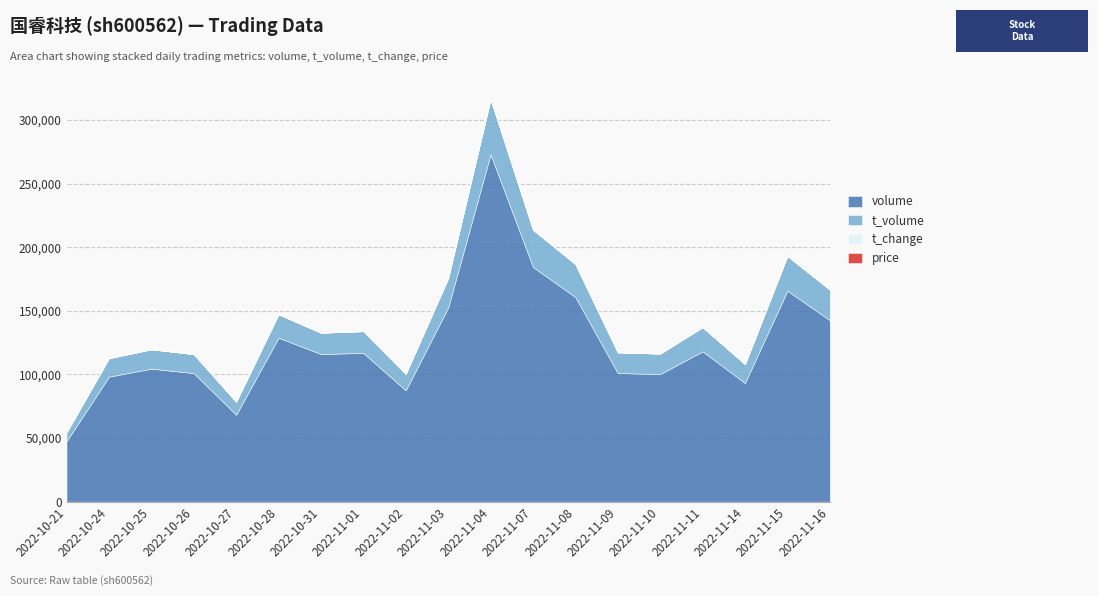

Reading left to right, what are all the values shown in this chart?

price: 2022-10-21=14.6	2022-10-24=14.6	2022-10-25=14.4	2022-10-26=14.9	2022-10-27=14.8	2022-10-28=14.1	2022-10-31=14.5	2022-11-01=14.7	2022-11-02=14.8	2022-11-03=15.3	2022-11-04=16.1	2022-11-07=15.8	2022-11-08=16.1	2022-11-09=16.0	2022-11-10=15.9	2022-11-11=16.1	2022-11-14=15.9	2022-11-15=16.6	2022-11-16=16.6
t_change: 2022-10-21=0.7	2022-10-24=1.5	2022-10-25=1.6	2022-10-26=1.5	2022-10-27=1.0	2022-10-28=1.9	2022-10-31=1.8	2022-11-01=1.8	2022-11-02=1.3	2022-11-03=2.3	2022-11-04=4.1	2022-11-07=2.8	2022-11-08=2.4	2022-11-09=1.5	2022-11-10=1.5	2022-11-11=1.8	2022-11-14=1.4	2022-11-15=2.5	2022-11-16=2.2
t_volume: 2022-10-21=6897.0	2022-10-24=14497.0	2022-10-25=15174.0	2022-10-26=14924.0	2022-10-27=10174.0	2022-10-28=18425.0	2022-10-31=16708.0	2022-11-01=17103.0	2022-11-02=12911.0	2022-11-03=23079.0	2022-11-04=43411.0	2022-11-07=29289.0	2022-11-08=25926.0	2022-11-09=16251.0	2022-11-10=16063.0	2022-11-11=19017.0	2022-11-14=14828.0	2022-11-15=27301.0	2022-11-16=24078.0
volume: 2022-10-21=47490.0	2022-10-24=98259.0	2022-10-25=104560.0	2022-10-26=101034.0	2022-10-27=68332.0	2022-10-28=128866.0	2022-10-31=116057.0	2022-11-01=116895.0	2022-11-02=87538.0	2022-11-03=152558.0	2022-11-04=273014.0	2022-11-07=184503.0	2022-11-08=160826.0	2022-11-09=101080.0	2022-11-10=100280.0	2022-11-11=118167.0	2022-11-14=93276.0	2022-11-15=165841.0	2022-11-16=142645.0